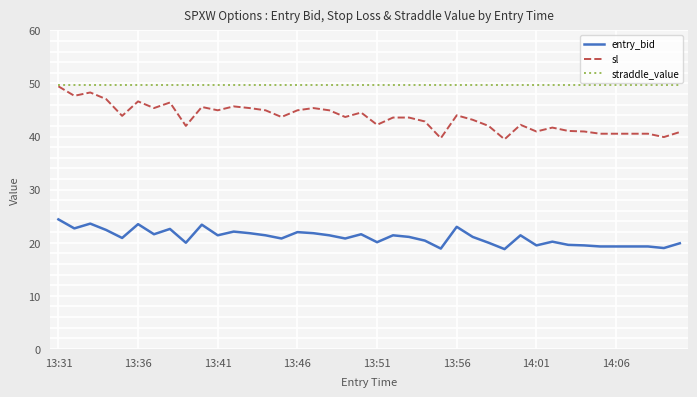

List the series in order of their overall mean, lowest first.

entry_bid, sl, straddle_value